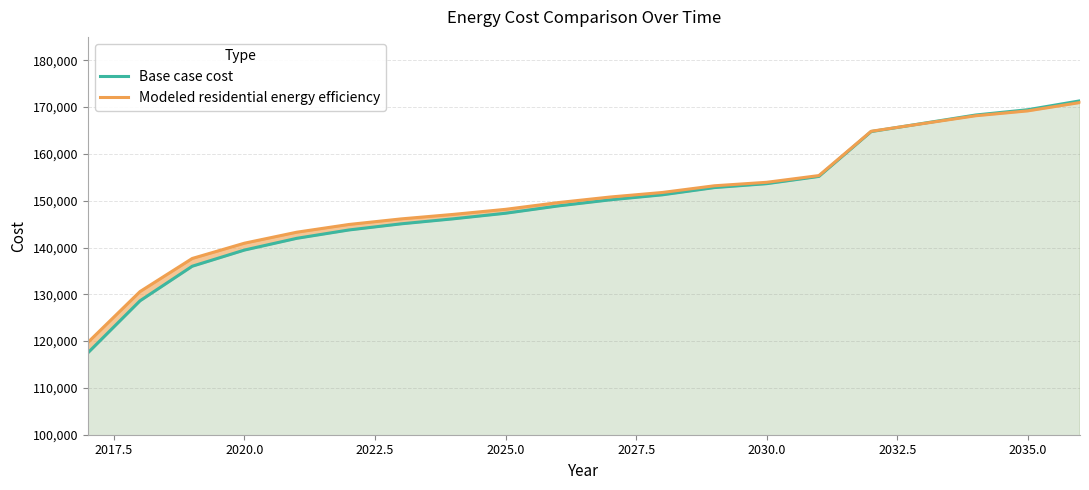

Reading right to left, list all the values displayed in this chart.

Base case cost: 171336.6	169441.3	168304.2	166535.3	164766.4	155186.9	153637.6	152803.4	151254.1	150181.6	148870.7	147321.4	146129.7	145057.1	143746.2	141958.6	139455.9	135999.9	128611.1	117473.0
Modeled residential energy efficiency: 170975.3	169192.6	168147.0	166489.7	164833.8	155368.8	153931.8	153189.0	151755.1	150784.6	149584.8	148155.8	147074.9	146111.3	144918.5	143265.8	140922.2	137657.1	130584.1	119696.7